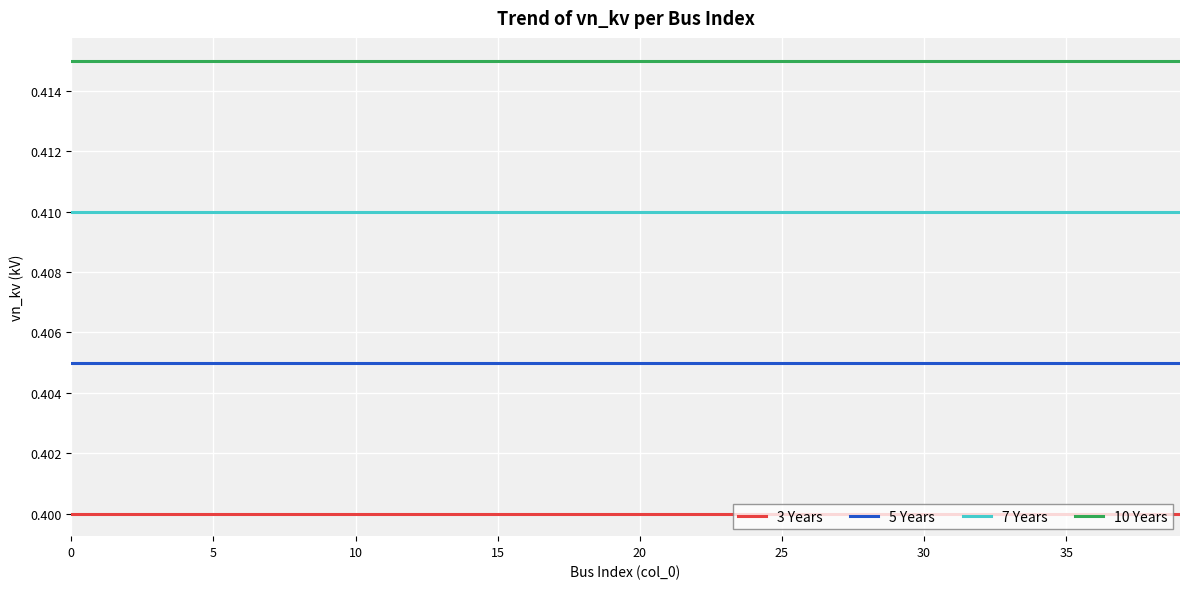

Which series has the largest total across all categories?

10 Years